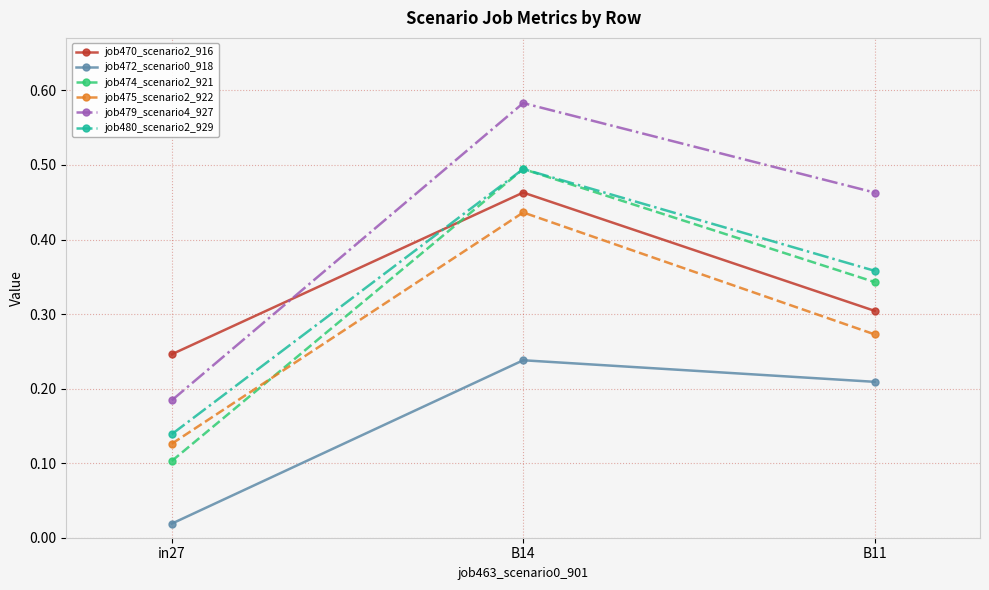

Rank the categories by job474_scenario2_921 value from highest to lowest.

B14, B11, in27